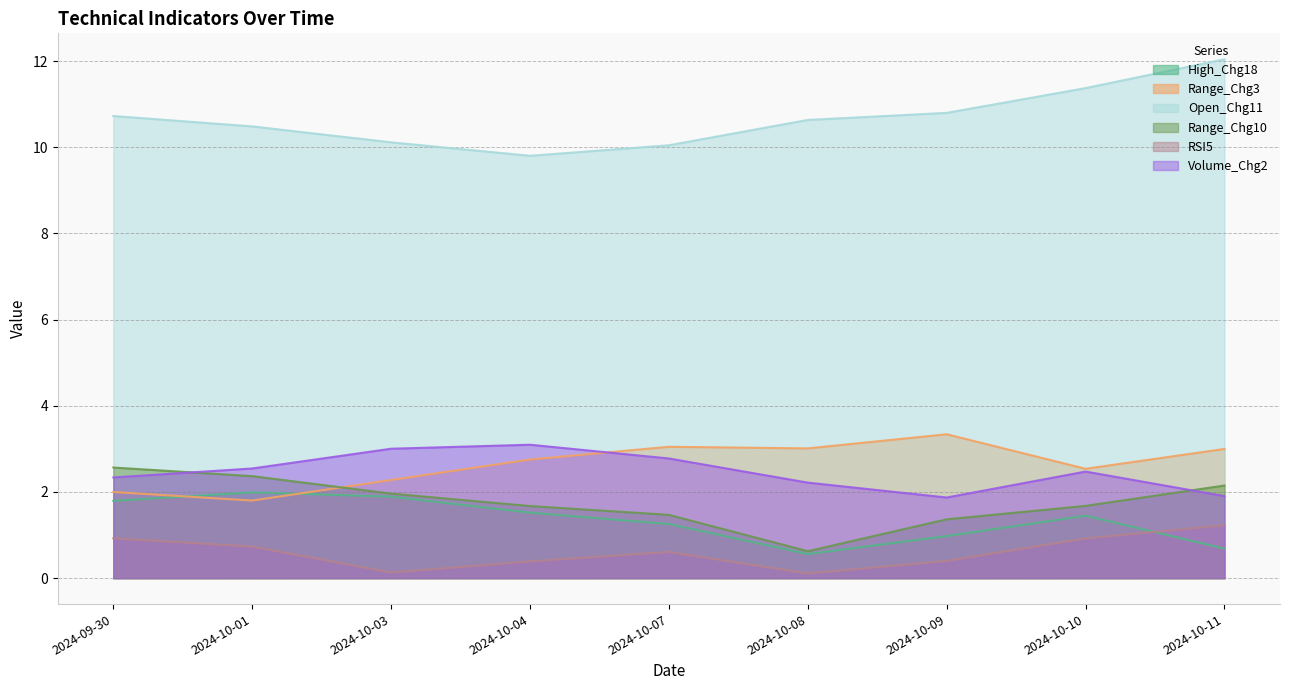

Is the value of Range_Chg3 at 2024-10-08 greater than the value of Volume_Chg2 at 2024-10-01?

Yes